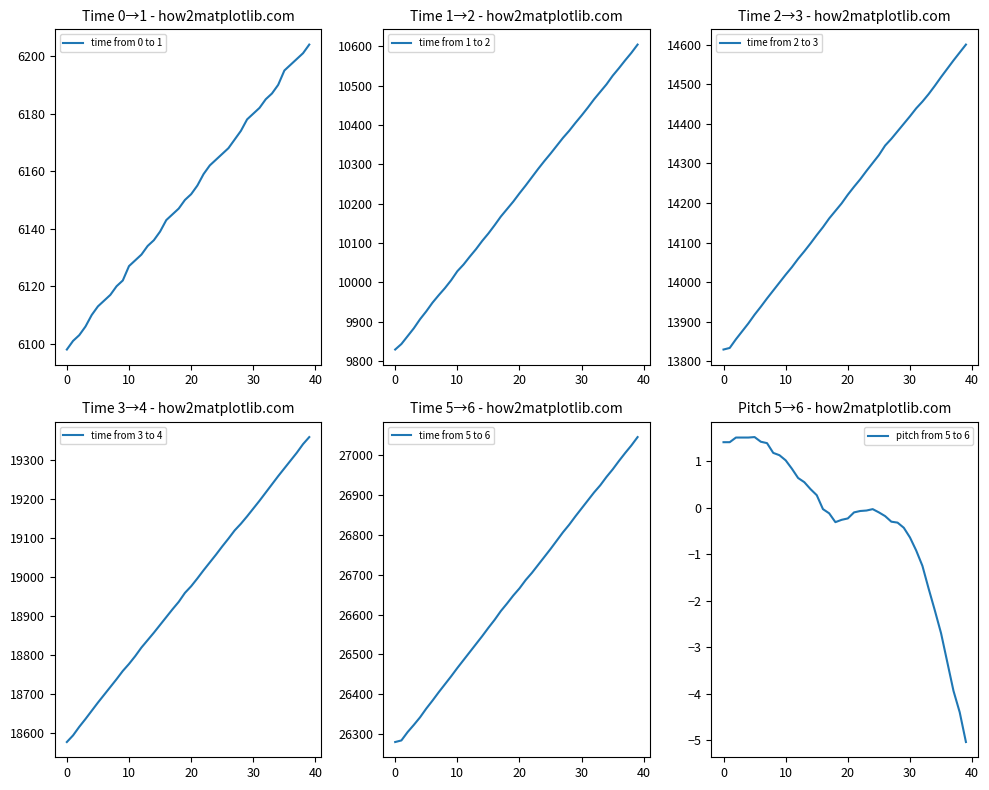

Does the chart have visible grid lines?

No